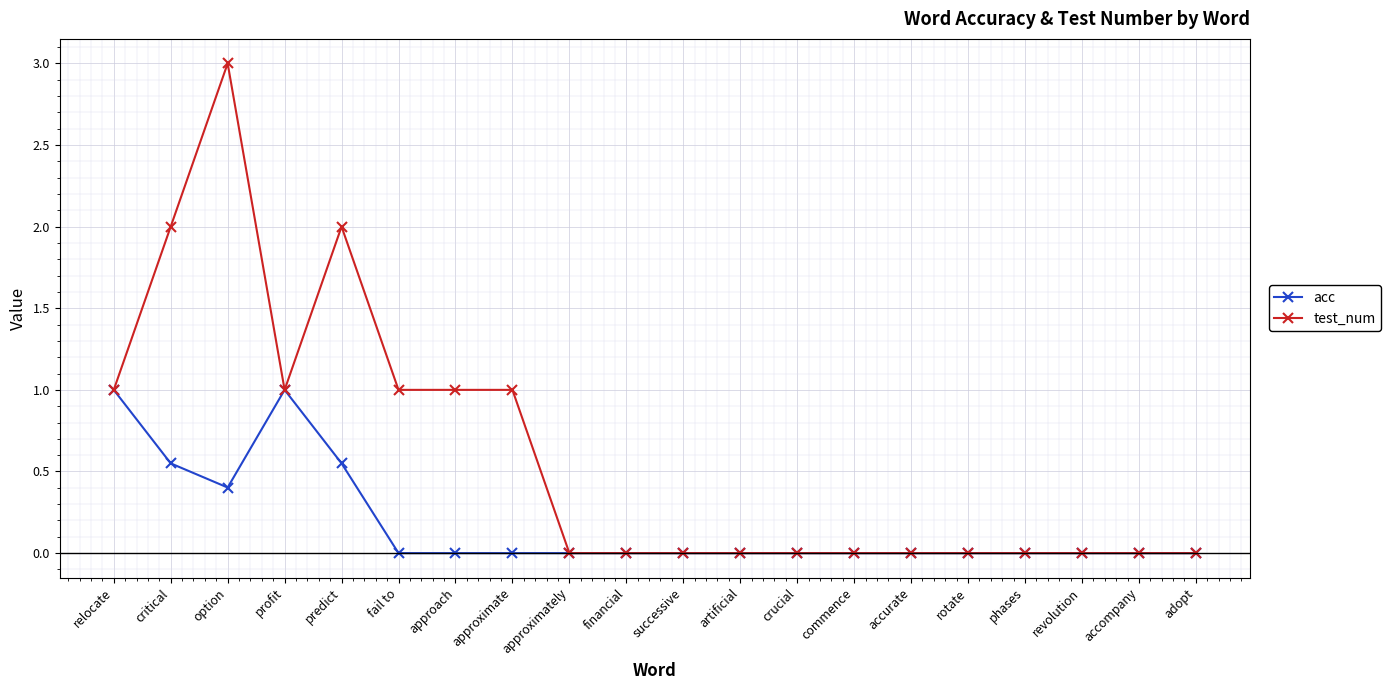

What is the total value across all series at relocate?

2.0